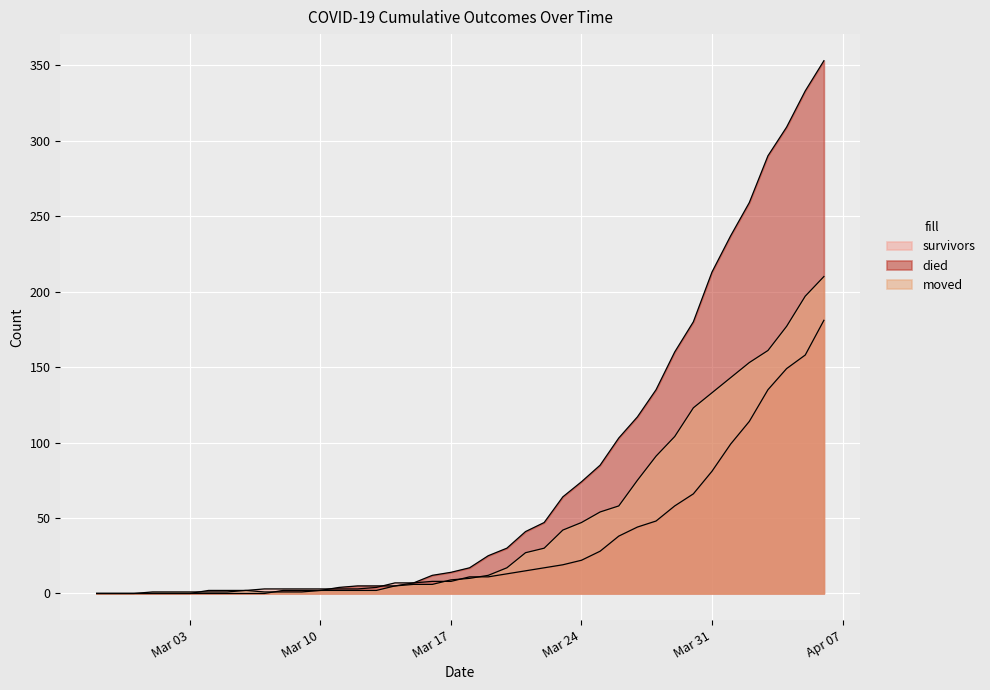

How many lines are shown in the chart?

3